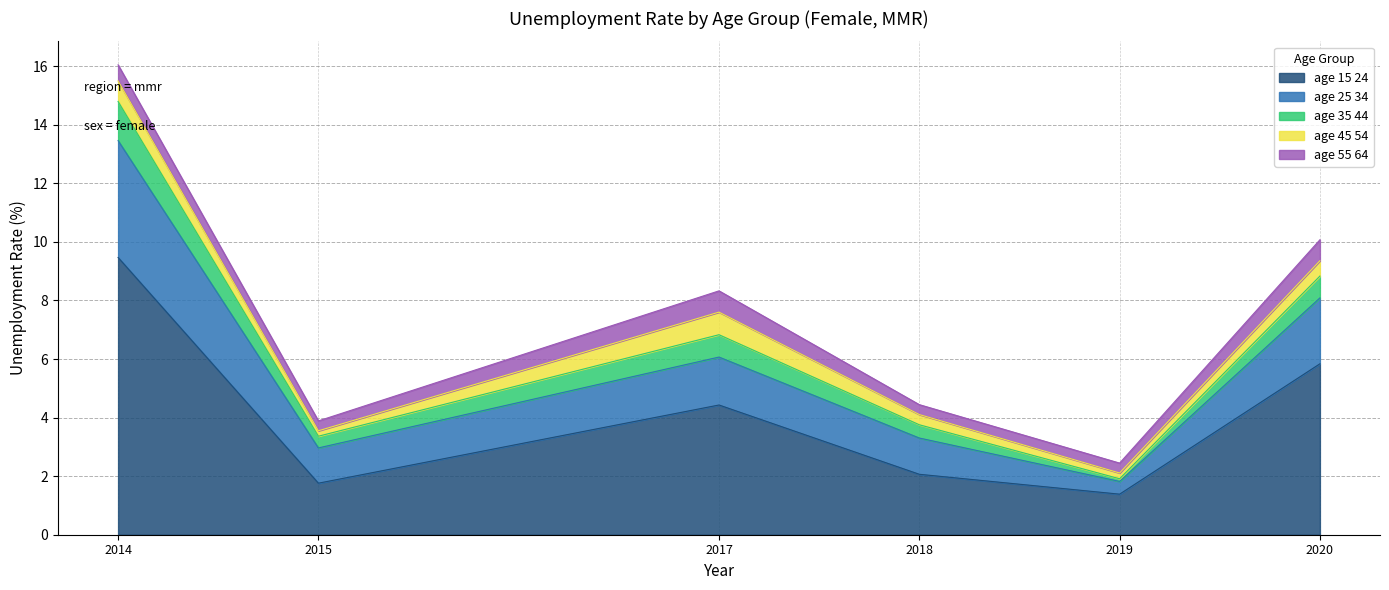

Reading left to right, list all the values displayed in this chart.

age_15_24: 2014=9.5	2015=1.8	2017=4.4	2018=2.1	2019=1.4	2020=5.8
age_25_34: 2014=4.0	2015=1.2	2017=1.6	2018=1.2	2019=0.4	2020=2.2
age_35_44: 2014=1.3	2015=0.4	2017=0.8	2018=0.5	2019=0.1	2020=0.7
age_45_54: 2014=0.7	2015=0.2	2017=0.8	2018=0.3	2019=0.2	2020=0.5
age_55_64: 2014=0.6	2015=0.3	2017=0.7	2018=0.3	2019=0.3	2020=0.7